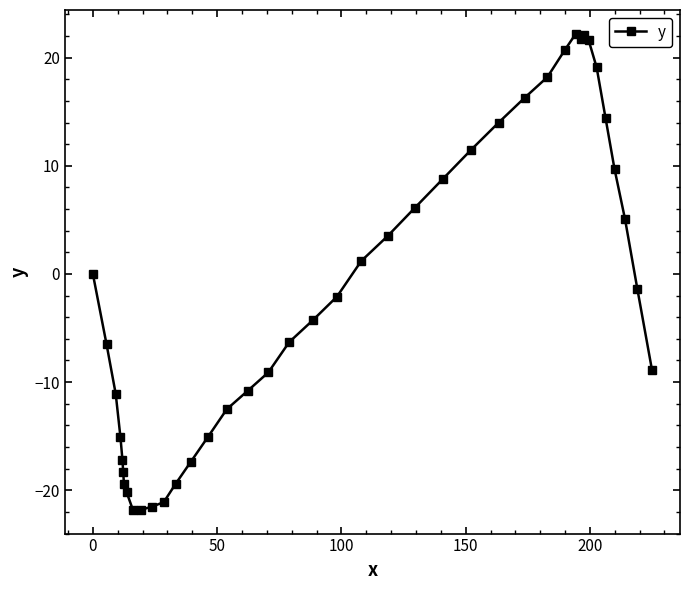

What is the sum of all values?

-65.1